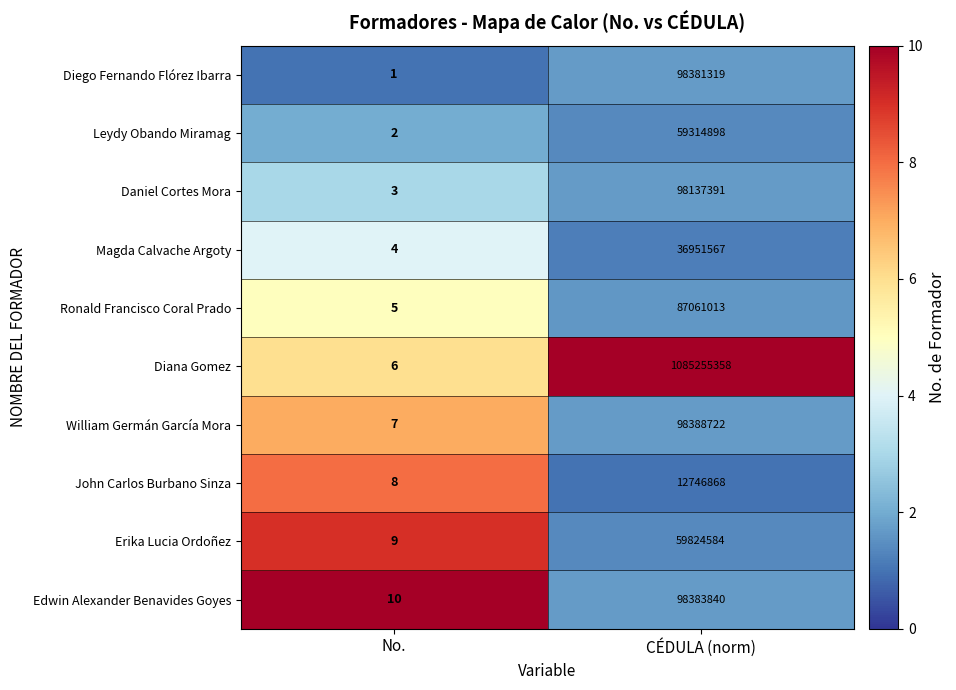

What is the lowest value of the William Germán García Mora series?

7